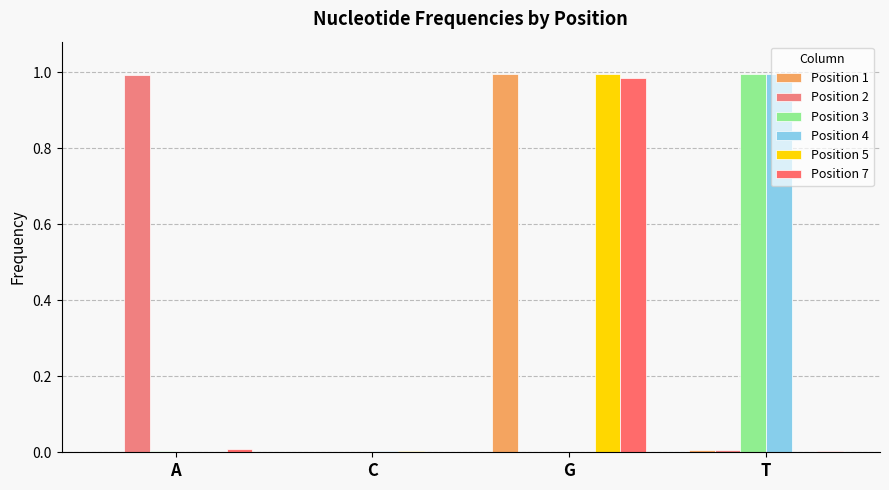

What is the average value of the Position 4 series?

0.2